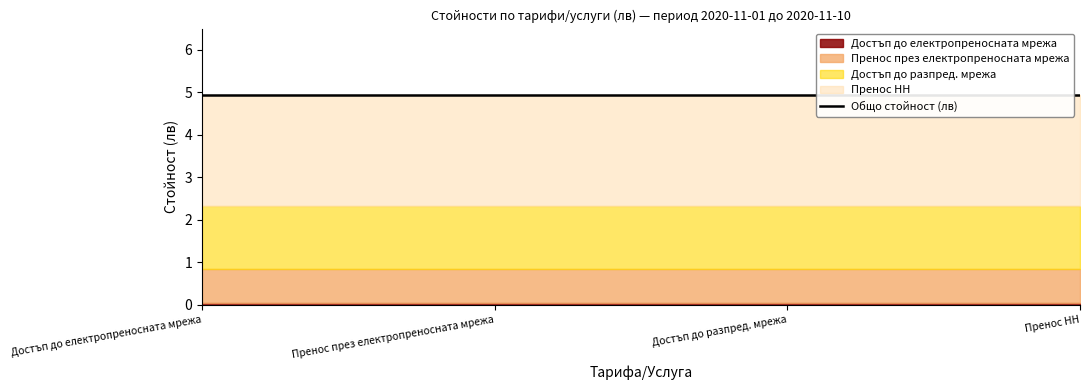

The value of Достъп до електропреносната мрежа at Row 3 is 0.0. True or false?

True